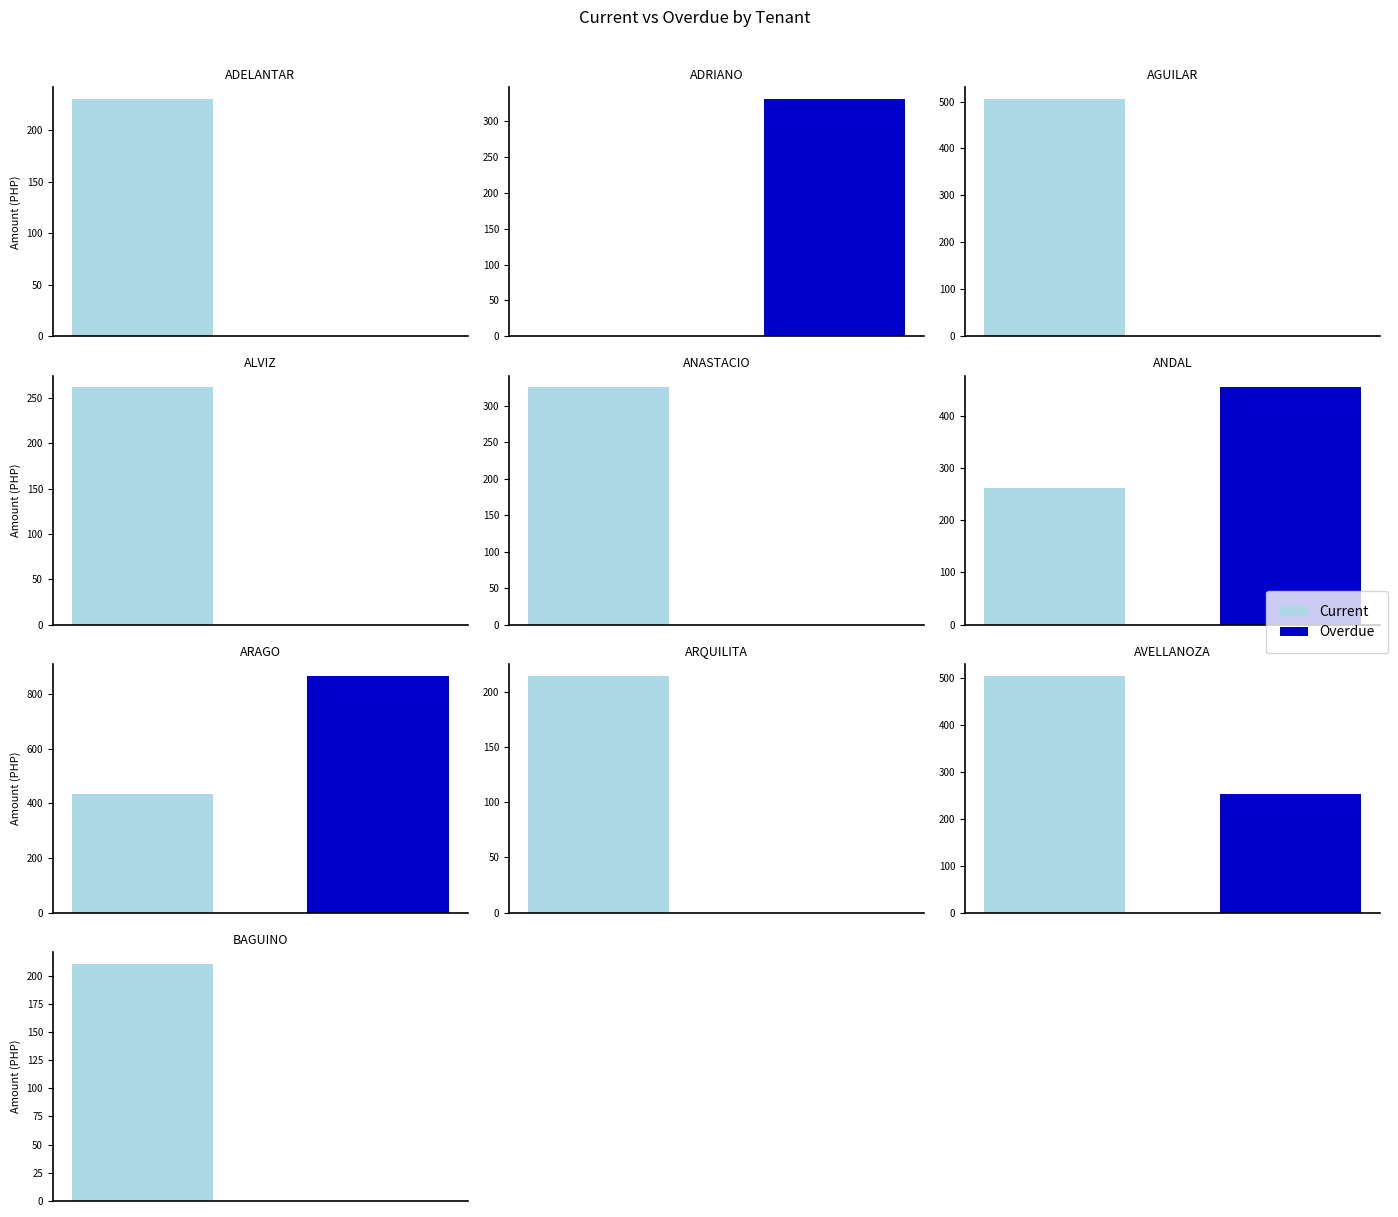

What is the label of the 7th bar from the left?

ARAGO